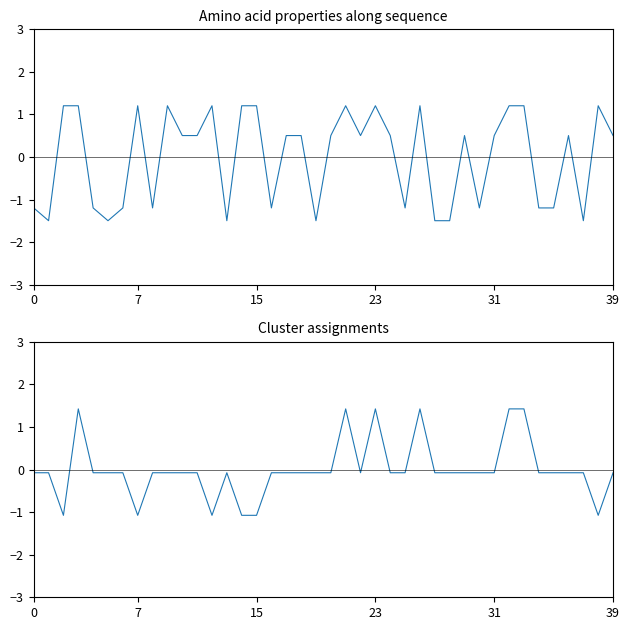

At which category is the sum across all series the highest?

23